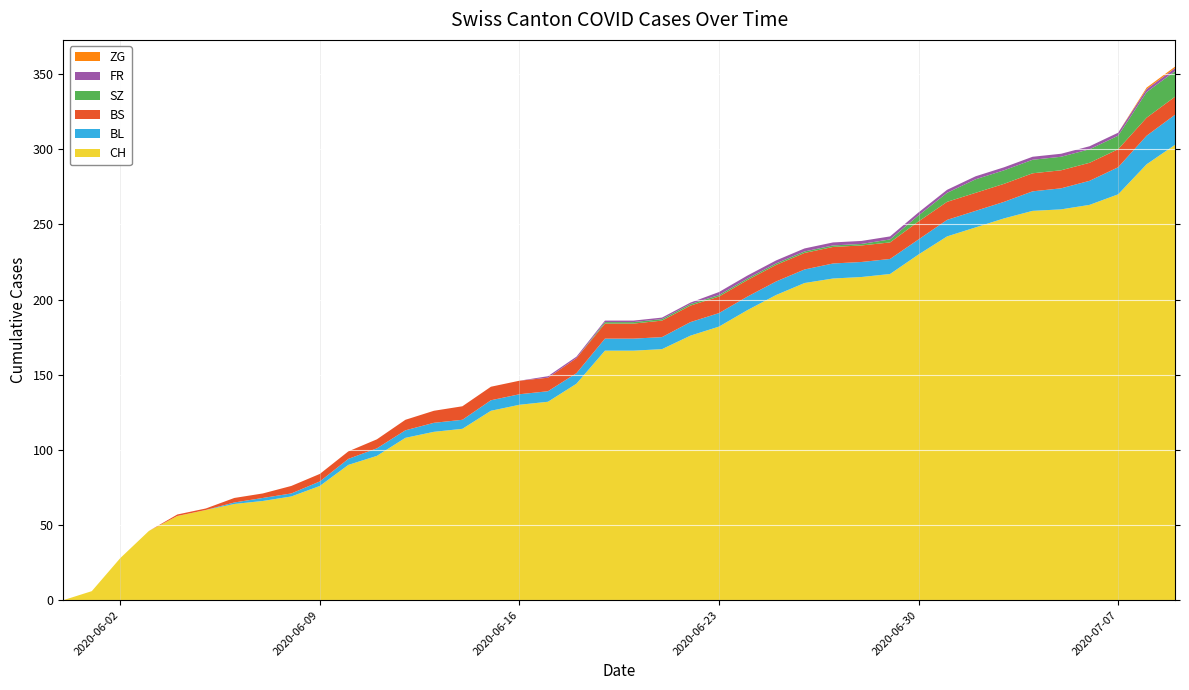

Reading left to right, extract all data points from this chart.

CH: 2020-05-31=0	2020-06-01=6	2020-06-02=28	2020-06-03=46	2020-06-04=56	2020-06-05=60	2020-06-06=64	2020-06-07=66	2020-06-08=69	2020-06-09=76	2020-06-10=90	2020-06-11=96	2020-06-12=108	2020-06-13=112	2020-06-14=114	2020-06-15=126	2020-06-16=130	2020-06-17=132	2020-06-18=144	2020-06-19=166	2020-06-20=166	2020-06-21=167	2020-06-22=176	2020-06-23=182	2020-06-24=193	2020-06-25=203	2020-06-26=211	2020-06-27=214	2020-06-28=215	2020-06-29=217	2020-06-30=230	2020-07-01=242	2020-07-02=248	2020-07-03=254	2020-07-04=259	2020-07-05=260	2020-07-06=263	2020-07-07=270	2020-07-08=290	2020-07-09=303
BL: 2020-05-31=0	2020-06-01=0	2020-06-02=0	2020-06-03=0	2020-06-04=0	2020-06-05=0	2020-06-06=1	2020-06-07=2	2020-06-08=2	2020-06-09=3	2020-06-10=4	2020-06-11=5	2020-06-12=5	2020-06-13=6	2020-06-14=6	2020-06-15=7	2020-06-16=7	2020-06-17=7	2020-06-18=7	2020-06-19=8	2020-06-20=8	2020-06-21=8	2020-06-22=9	2020-06-23=9	2020-06-24=9	2020-06-25=9	2020-06-26=9	2020-06-27=10	2020-06-28=10	2020-06-29=10	2020-06-30=10	2020-07-01=11	2020-07-02=11	2020-07-03=11	2020-07-04=13	2020-07-05=14	2020-07-06=16	2020-07-07=18	2020-07-08=19	2020-07-09=20
BS: 2020-05-31=0	2020-06-01=0	2020-06-02=0	2020-06-03=0	2020-06-04=1	2020-06-05=1	2020-06-06=3	2020-06-07=3	2020-06-08=5	2020-06-09=5	2020-06-10=5	2020-06-11=6	2020-06-12=7	2020-06-13=8	2020-06-14=9	2020-06-15=9	2020-06-16=9	2020-06-17=9	2020-06-18=10	2020-06-19=10	2020-06-20=10	2020-06-21=11	2020-06-22=11	2020-06-23=11	2020-06-24=11	2020-06-25=11	2020-06-26=11	2020-06-27=11	2020-06-28=11	2020-06-29=11	2020-06-30=12	2020-07-01=12	2020-07-02=12	2020-07-03=12	2020-07-04=12	2020-07-05=12	2020-07-06=12	2020-07-07=12	2020-07-08=12	2020-07-09=12
SZ: 2020-05-31=0	2020-06-01=0	2020-06-02=0	2020-06-03=0	2020-06-04=0	2020-06-05=0	2020-06-06=0	2020-06-07=0	2020-06-08=0	2020-06-09=0	2020-06-10=0	2020-06-11=0	2020-06-12=0	2020-06-13=0	2020-06-14=0	2020-06-15=0	2020-06-16=0	2020-06-17=0	2020-06-18=0	2020-06-19=1	2020-06-20=1	2020-06-21=1	2020-06-22=1	2020-06-23=1	2020-06-24=1	2020-06-25=1	2020-06-26=1	2020-06-27=1	2020-06-28=1	2020-06-29=2	2020-06-30=4	2020-07-01=6	2020-07-02=9	2020-07-03=9	2020-07-04=9	2020-07-05=9	2020-07-06=9	2020-07-07=9	2020-07-08=17	2020-07-09=17
FR: 2020-05-31=0	2020-06-01=0	2020-06-02=0	2020-06-03=0	2020-06-04=0	2020-06-05=0	2020-06-06=0	2020-06-07=0	2020-06-08=0	2020-06-09=0	2020-06-10=0	2020-06-11=0	2020-06-12=0	2020-06-13=0	2020-06-14=0	2020-06-15=0	2020-06-16=0	2020-06-17=1	2020-06-18=1	2020-06-19=1	2020-06-20=1	2020-06-21=1	2020-06-22=1	2020-06-23=2	2020-06-24=2	2020-06-25=2	2020-06-26=2	2020-06-27=2	2020-06-28=2	2020-06-29=2	2020-06-30=2	2020-07-01=2	2020-07-02=2	2020-07-03=2	2020-07-04=2	2020-07-05=2	2020-07-06=2	2020-07-07=2	2020-07-08=2	2020-07-09=2
ZG: 2020-05-31=0	2020-06-01=0	2020-06-02=0	2020-06-03=0	2020-06-04=0	2020-06-05=0	2020-06-06=0	2020-06-07=0	2020-06-08=0	2020-06-09=0	2020-06-10=0	2020-06-11=0	2020-06-12=0	2020-06-13=0	2020-06-14=0	2020-06-15=0	2020-06-16=0	2020-06-17=0	2020-06-18=0	2020-06-19=0	2020-06-20=0	2020-06-21=0	2020-06-22=0	2020-06-23=0	2020-06-24=0	2020-06-25=0	2020-06-26=0	2020-06-27=0	2020-06-28=0	2020-06-29=0	2020-06-30=0	2020-07-01=0	2020-07-02=0	2020-07-03=0	2020-07-04=0	2020-07-05=0	2020-07-06=0	2020-07-07=0	2020-07-08=1	2020-07-09=1